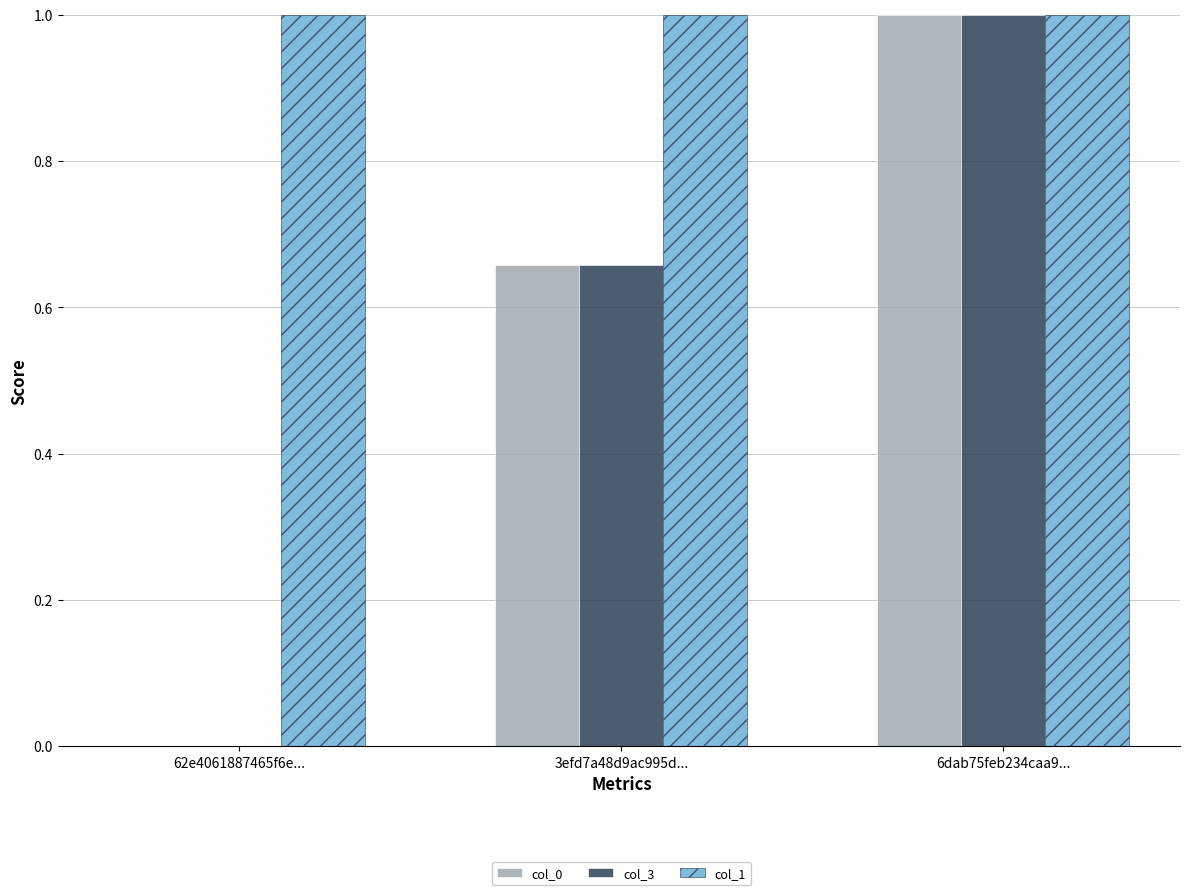

True or false: col_3 has a value of 1.0 at 6dab75feb234caa9....

True